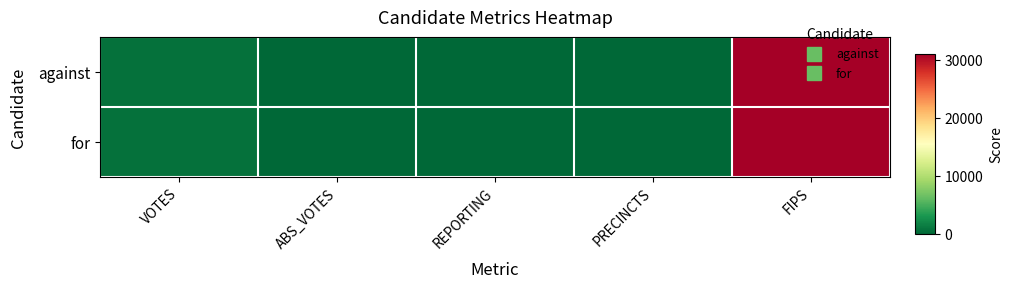

Rank the series at VOTES from highest to lowest value.

for, against